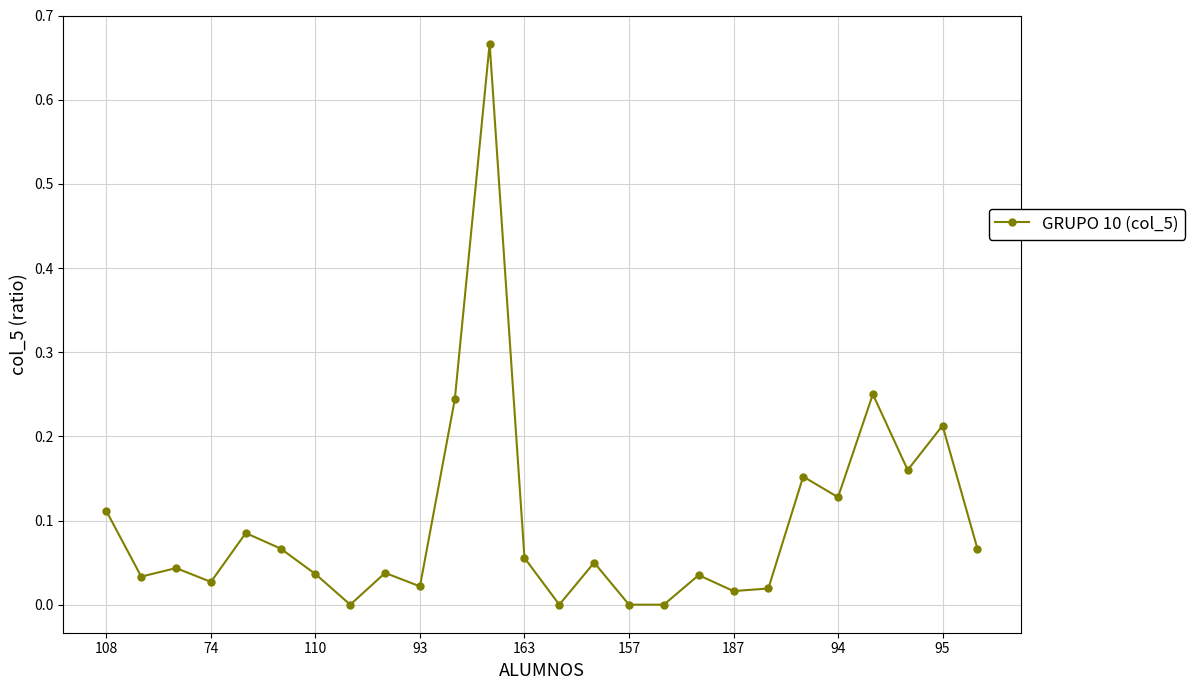

How many points are higher than both their immediate neighbors (excluding endpoints)?

9